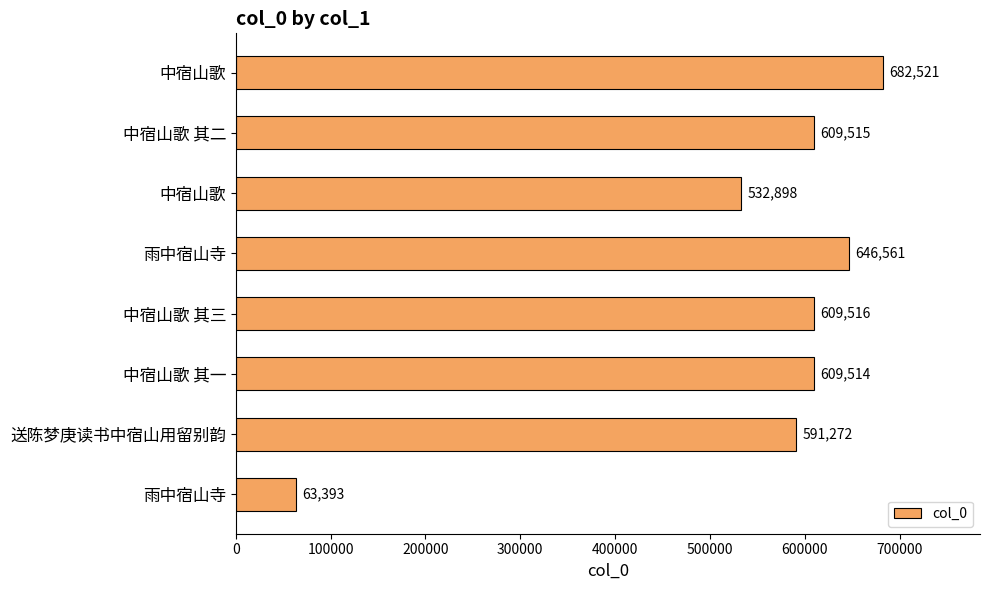

How many categories are shown in the chart?

8